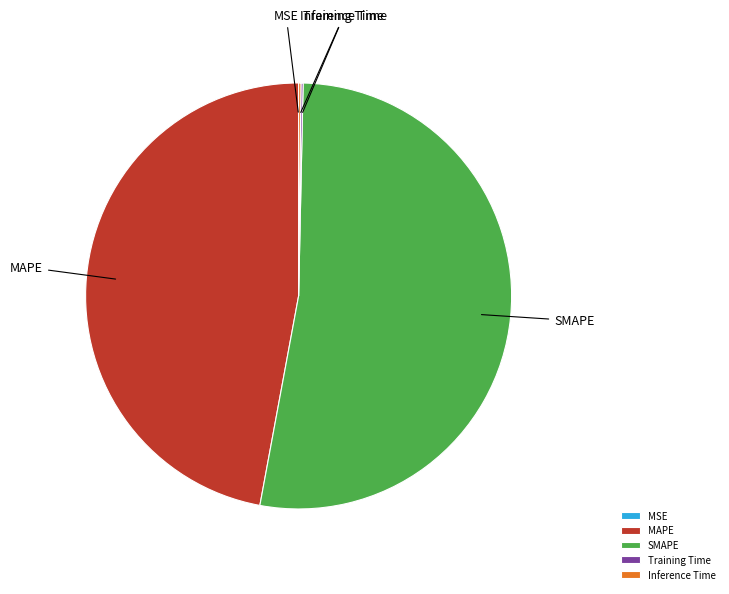

Does SMAPE represent more than half of the total?

Yes